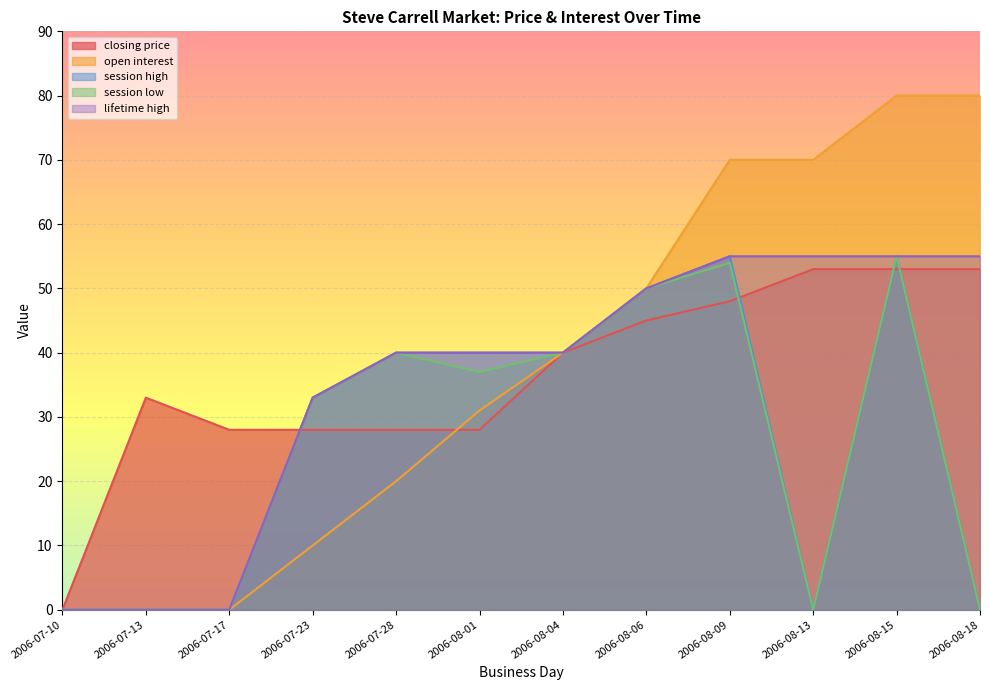

After their last crossing, which series has the higher values: session high or closing price?

closing price